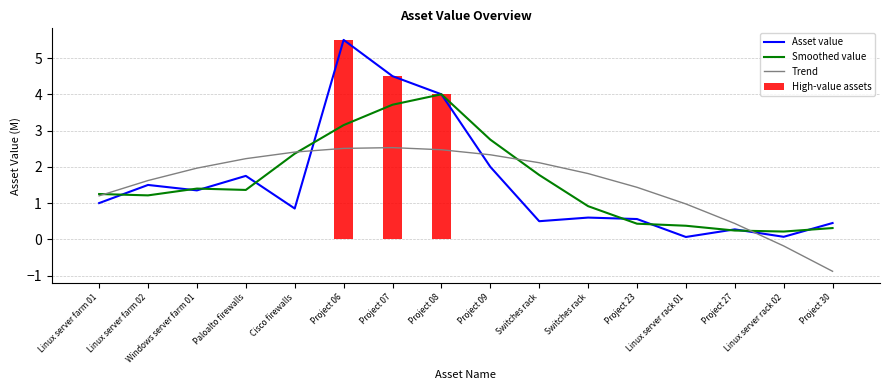

Which series has the widest spread of values?

High-value assets